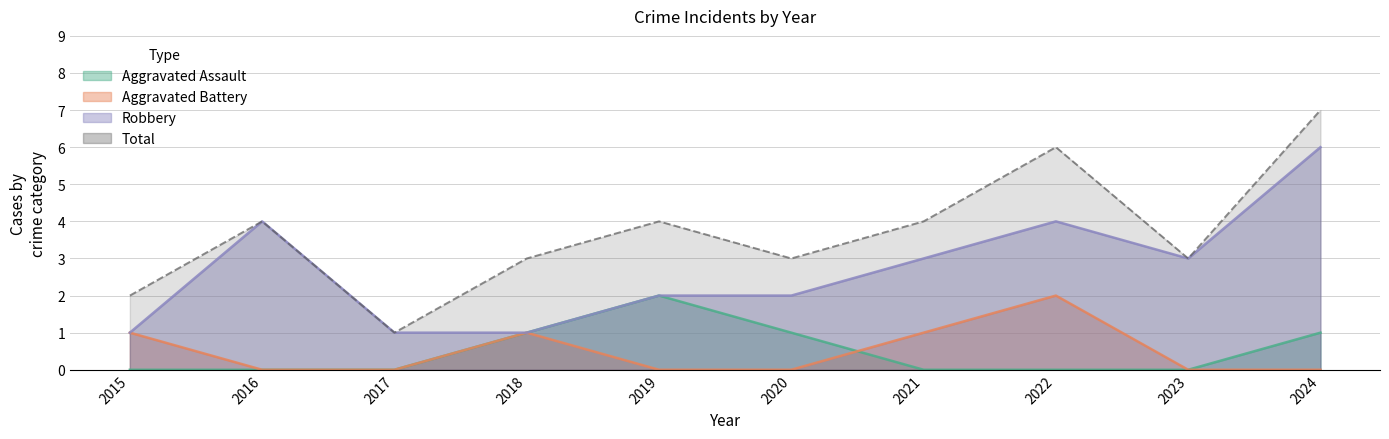

Does the chart have visible grid lines?

Yes